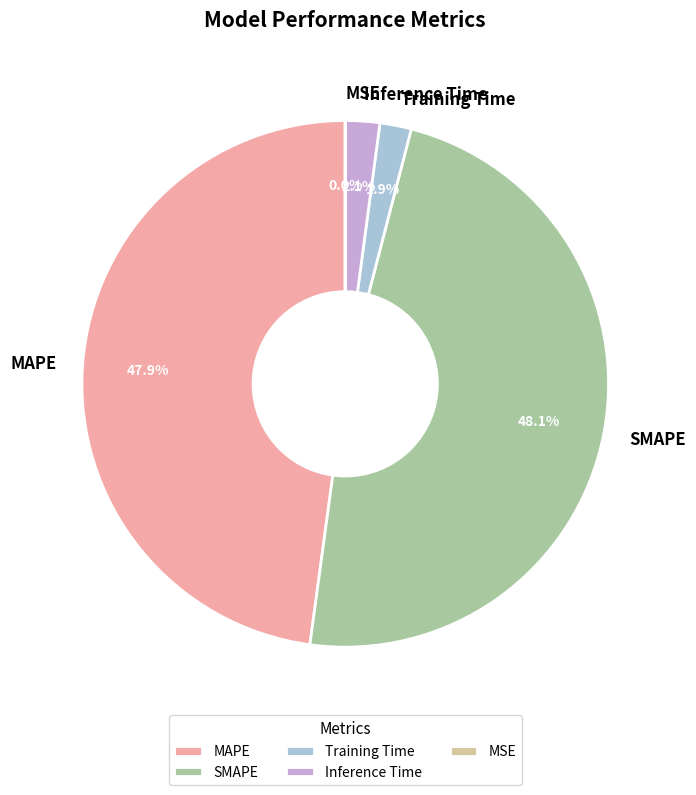

To the nearest percent, what percentage of the pie is SMAPE?

48%